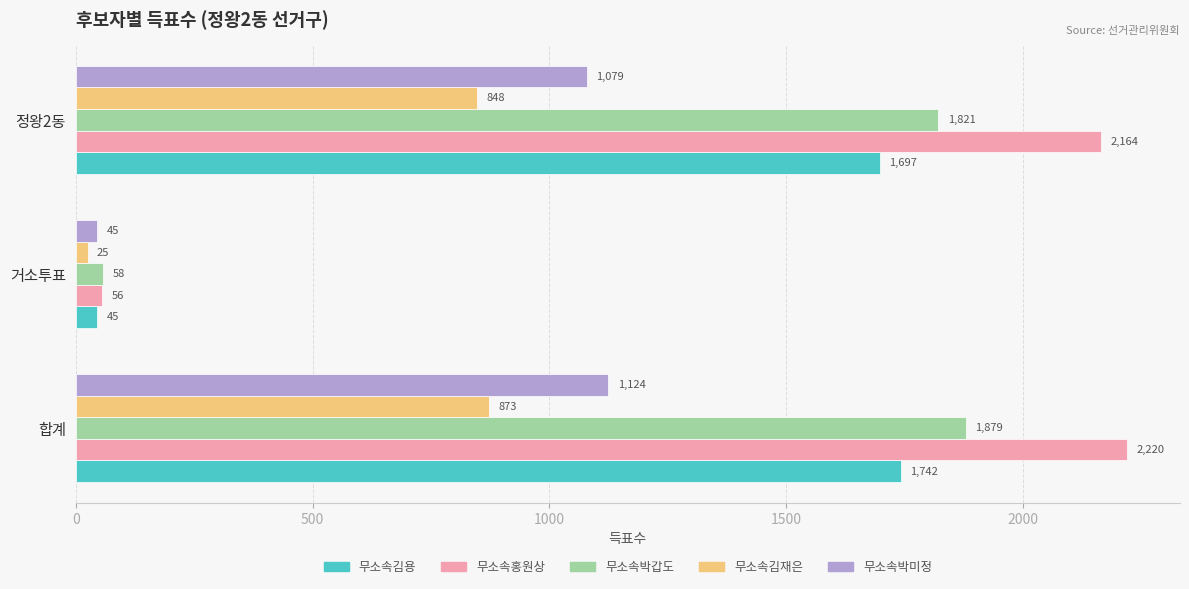

What is the maximum value shown in the chart?

2220